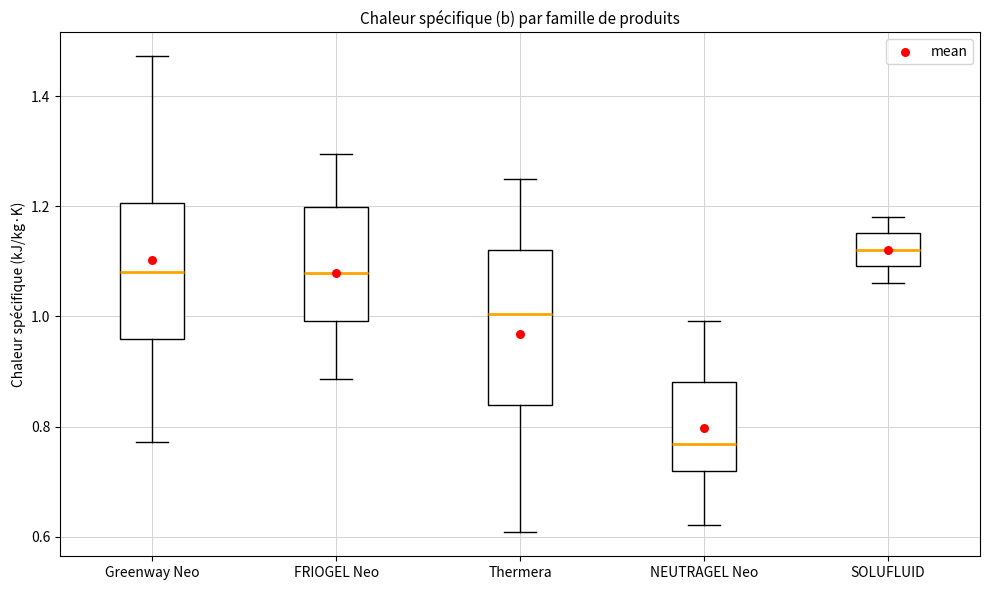

Which box has the lowest median line?

NEUTRAGEL Neo